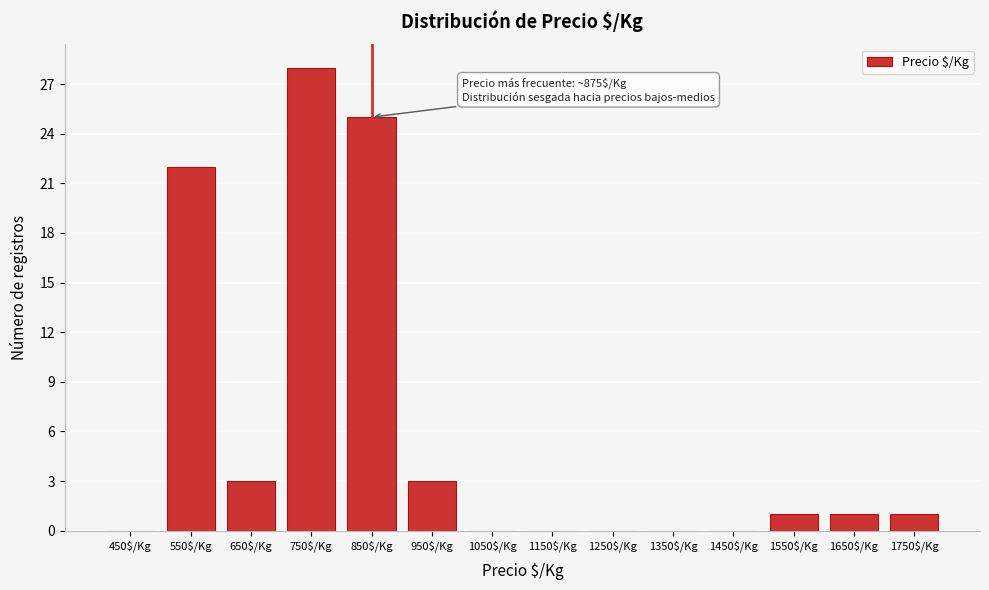

Which label corresponds to the largest value in the chart?

750$/Kg